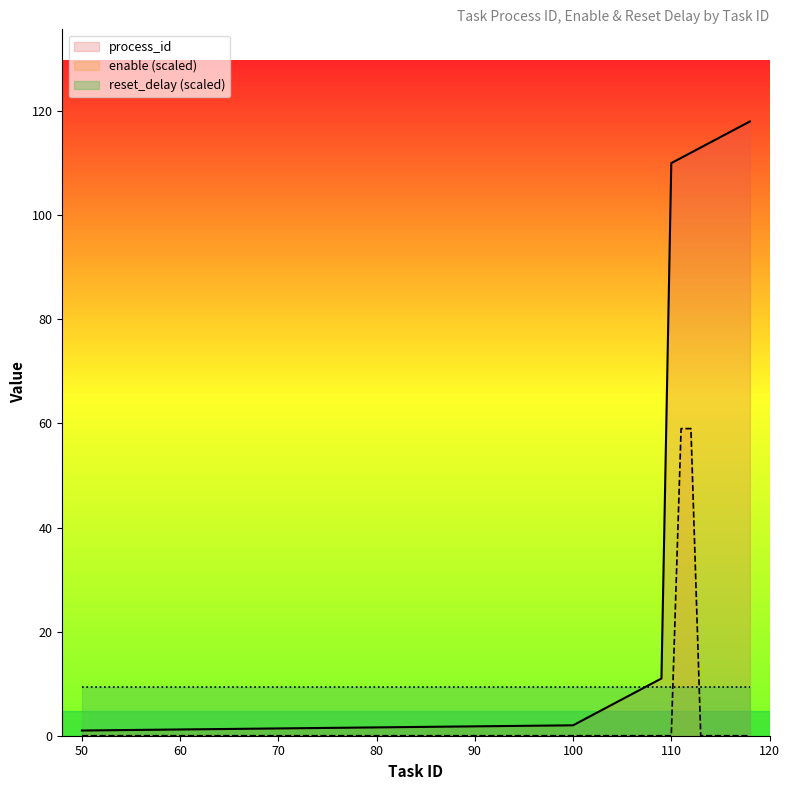

Which series has the widest spread of values?

process_id